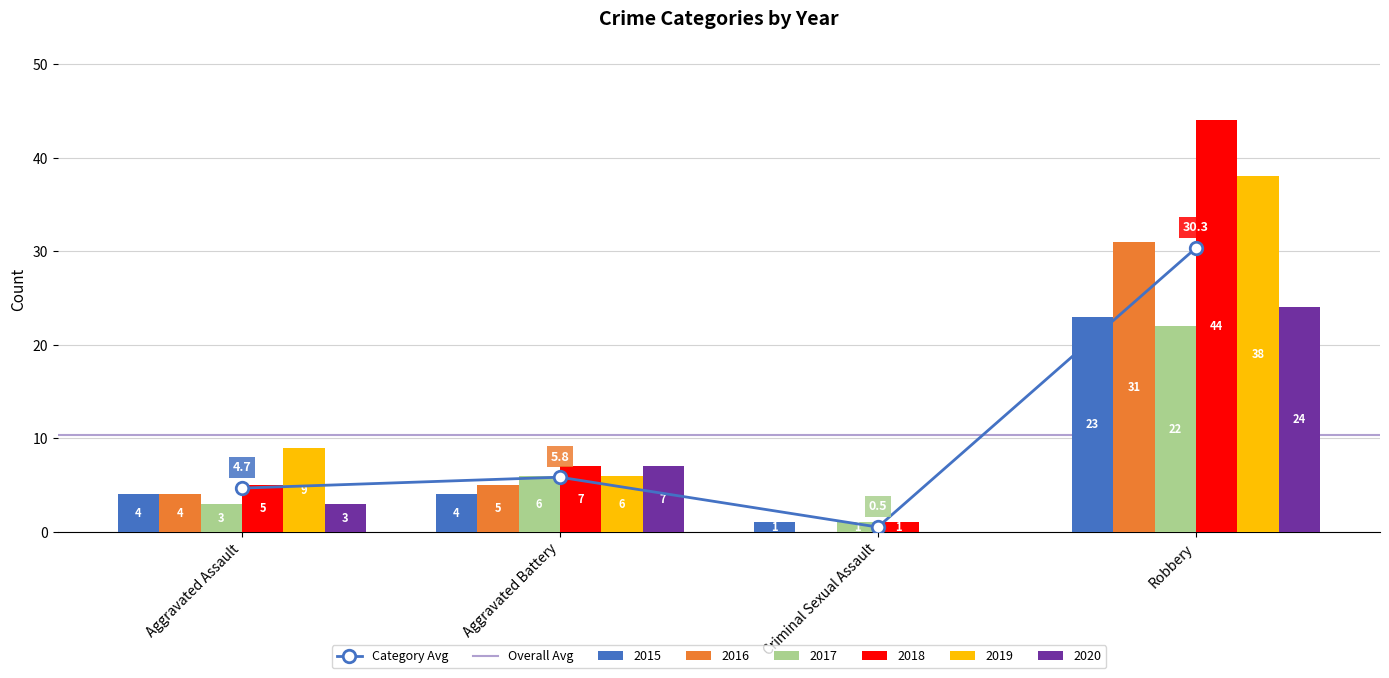

Rank the series at Aggravated Battery from lowest to highest value.

2015, 2016, 2017, 2019, 2018, 2020